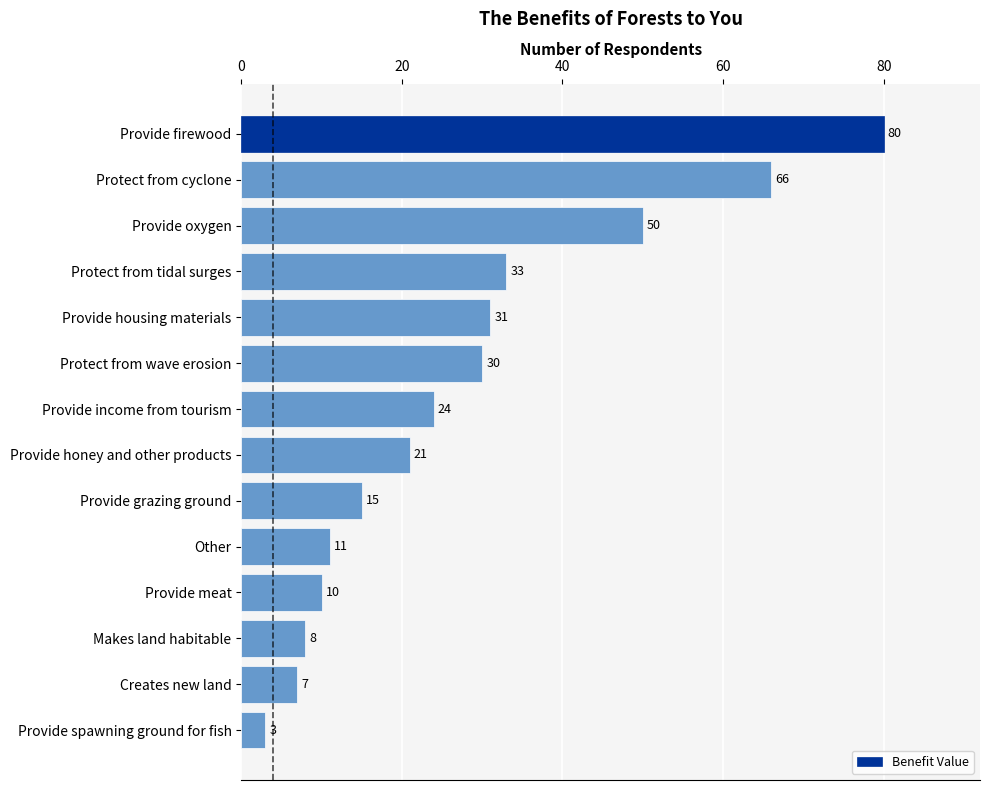

Rank the categories by value from lowest to highest.

Provide spawning ground for fish, Creates new land, Makes land habitable, Provide meat, Other, Provide grazing ground, Provide honey and other products, Provide income from tourism, Protect from wave erosion, Provide housing materials, Protect from tidal surges, Provide oxygen, Protect from cyclone, Provide firewood